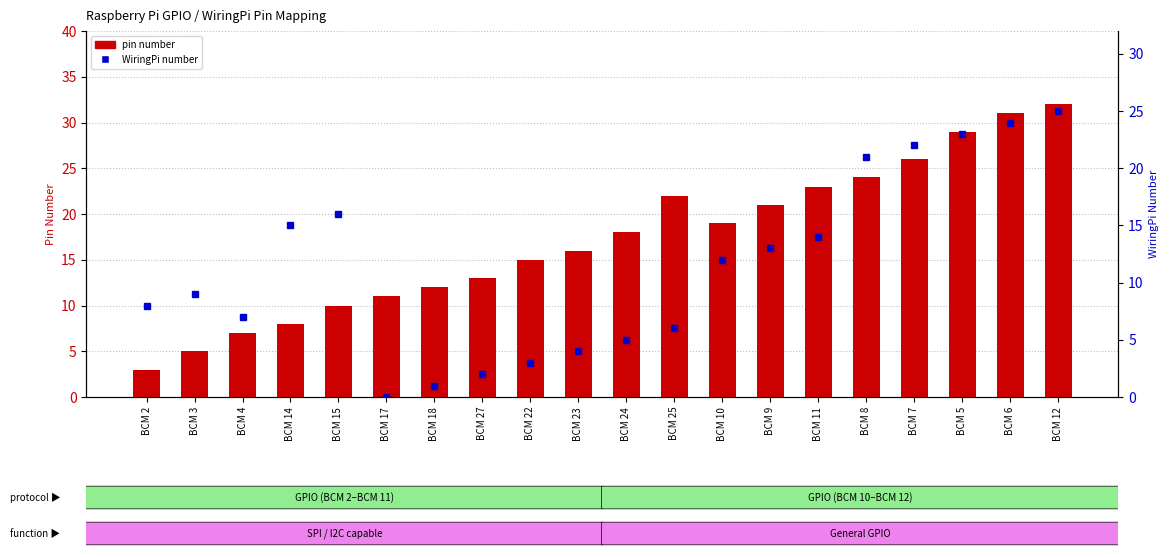

What is the difference between the second highest and second lowest values in the pin number series?

26